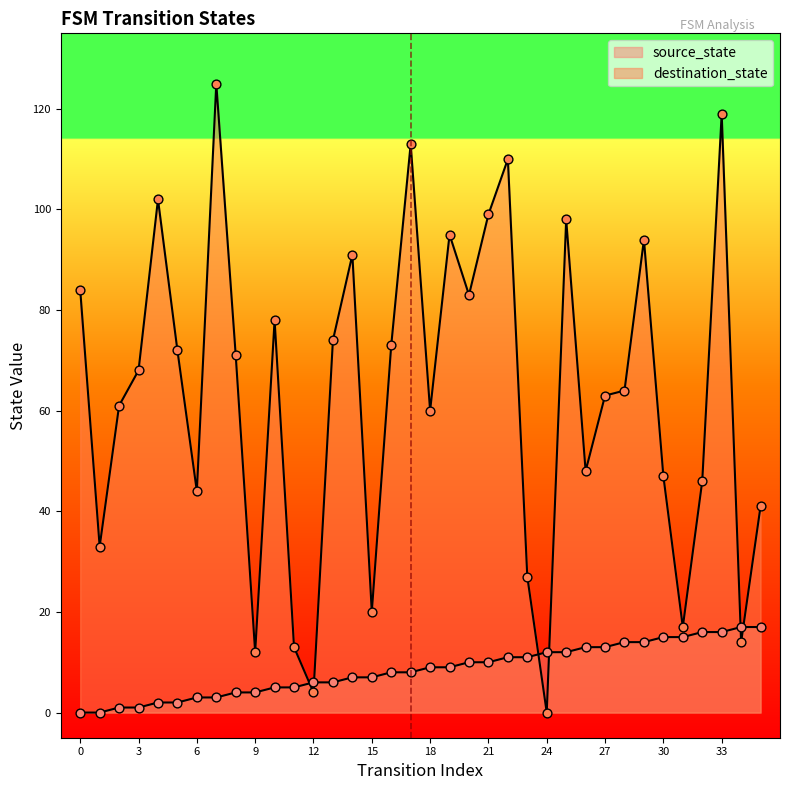

At which category is the sum across all series the highest?

33